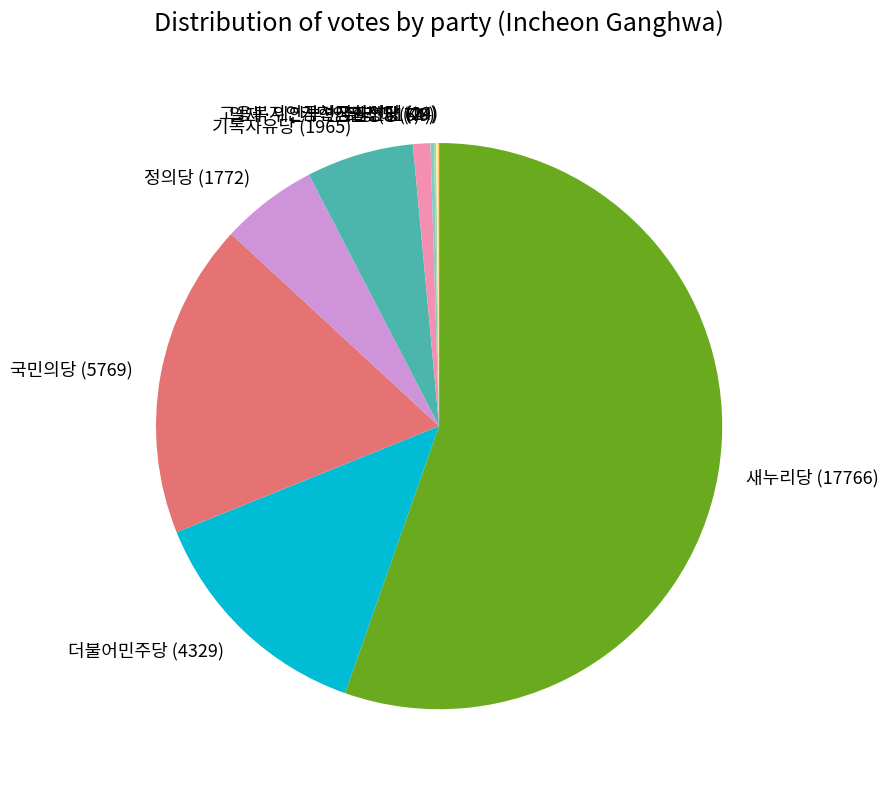

Combined, do 민주당 (317) and 기독자유당 (1965) account for over 50%?

No